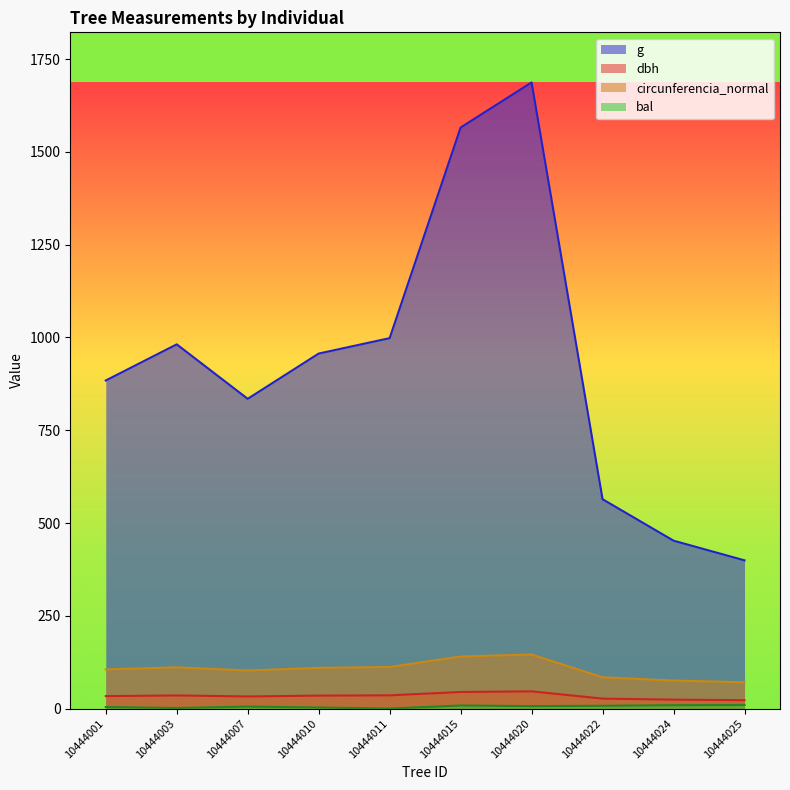

What is the value of the g point at the 8th from the left?

564.1